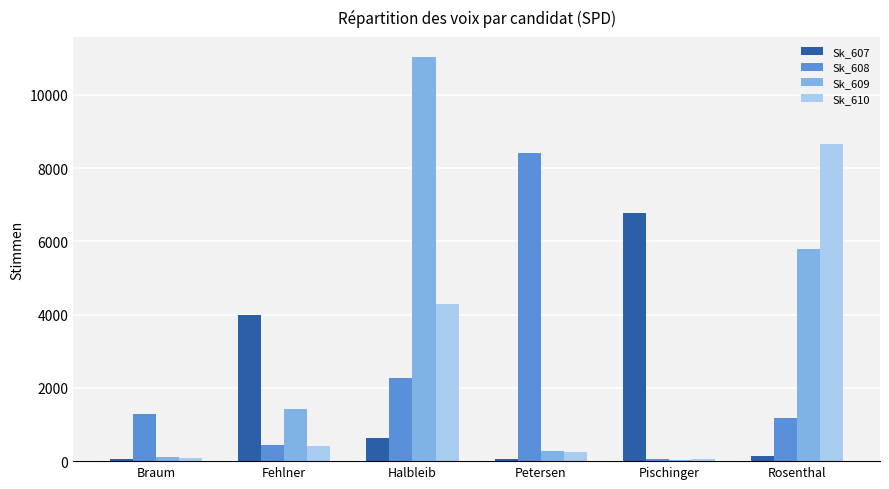

Rank the series at Halbleib from highest to lowest value.

Sk_609, Sk_610, Sk_608, Sk_607